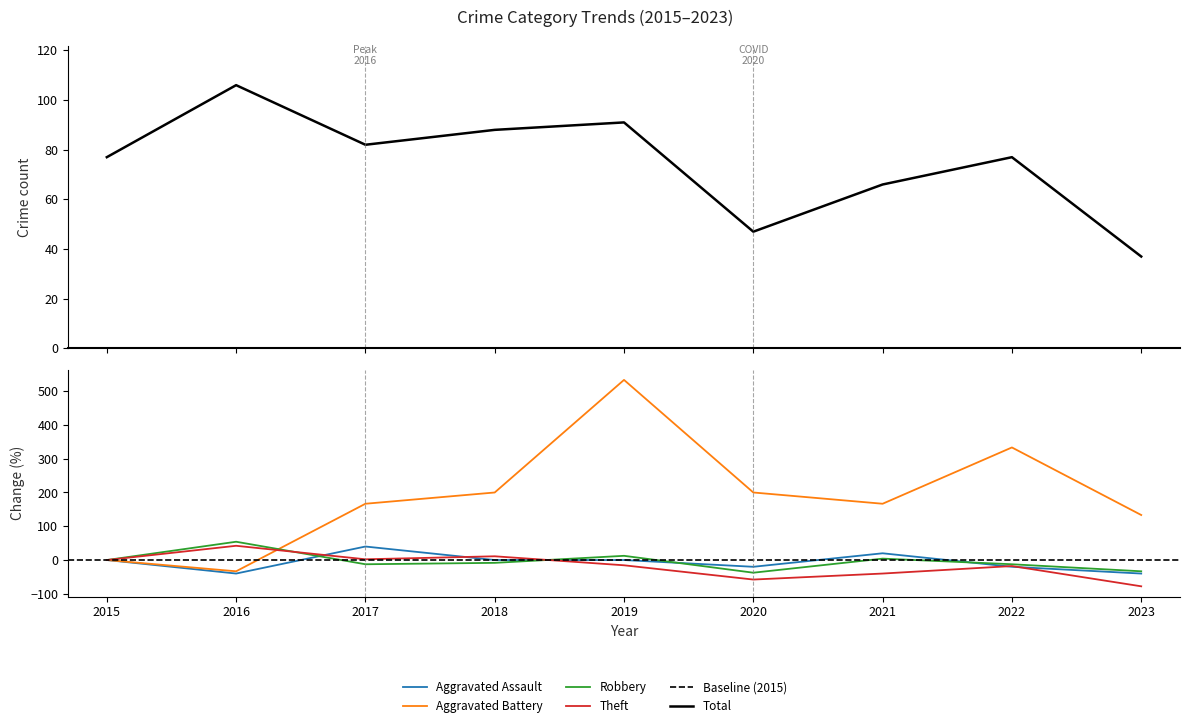

Rank the series by their maximum value, from highest to lowest.

Aggravated Battery, Total, Robbery, Theft, Aggravated Assault